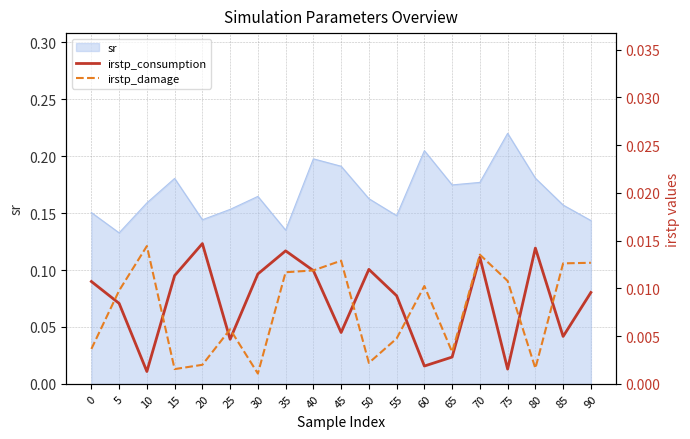

The value of sr at 45 is 0.1. True or false?

False